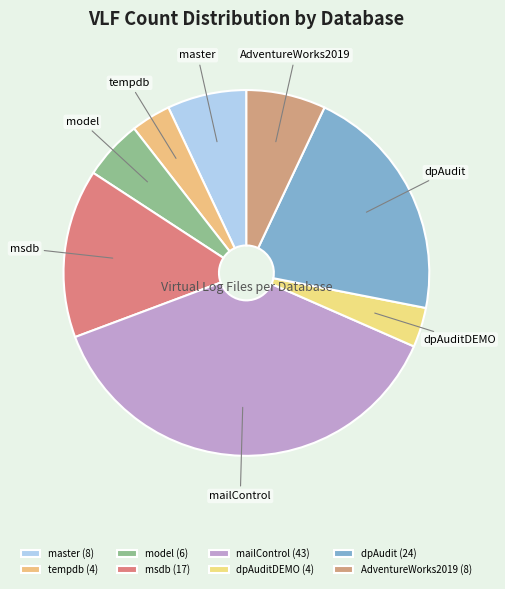

Count the number of slices in the pie.

8